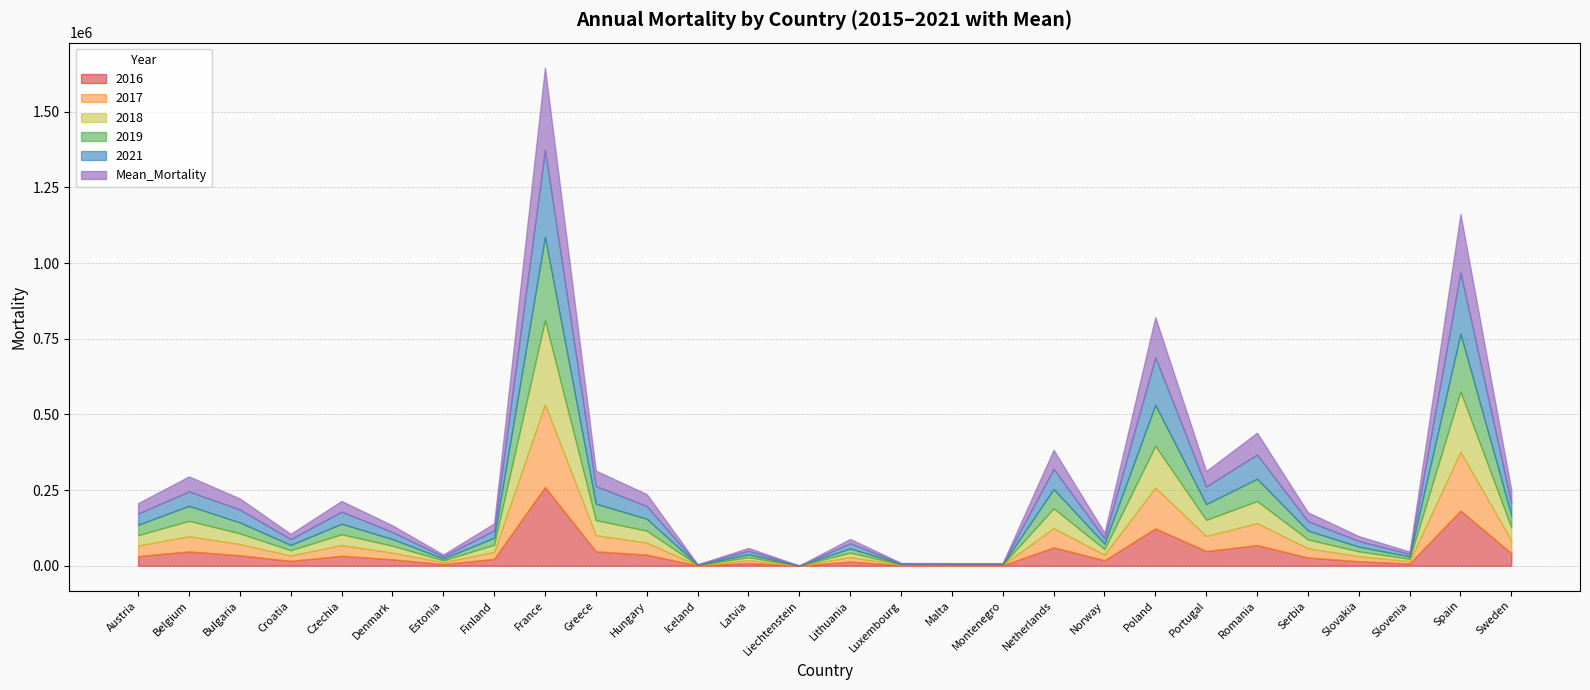

What is the minimum value for 2016?

95.0